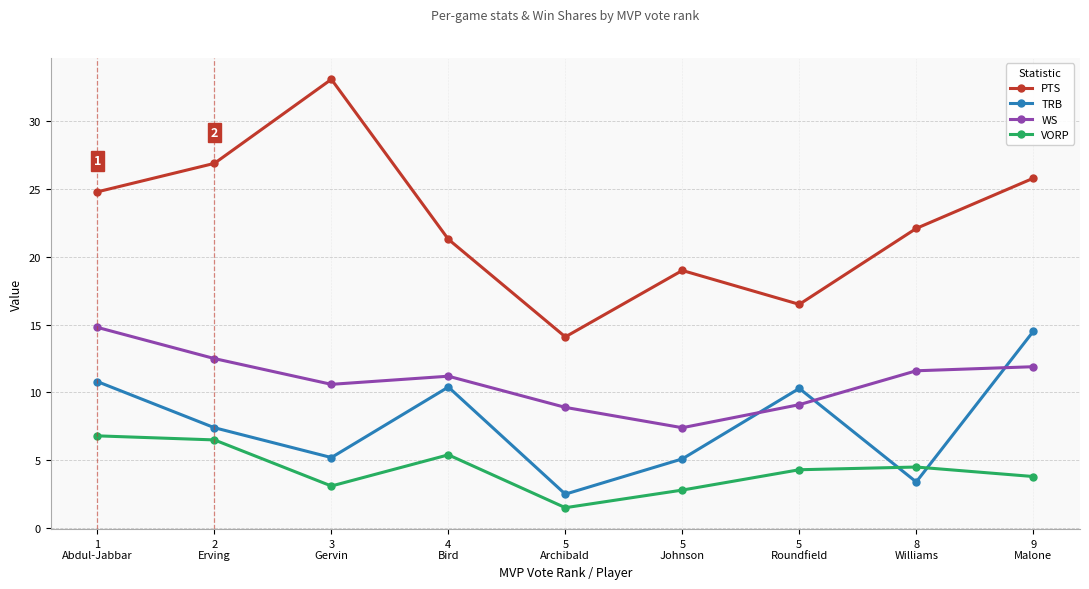

How many lines are shown in the chart?

4